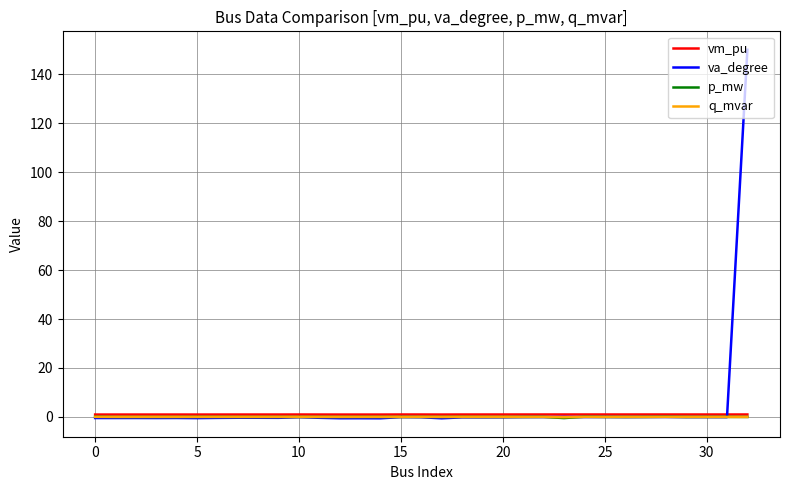

Does the chart have visible grid lines?

Yes